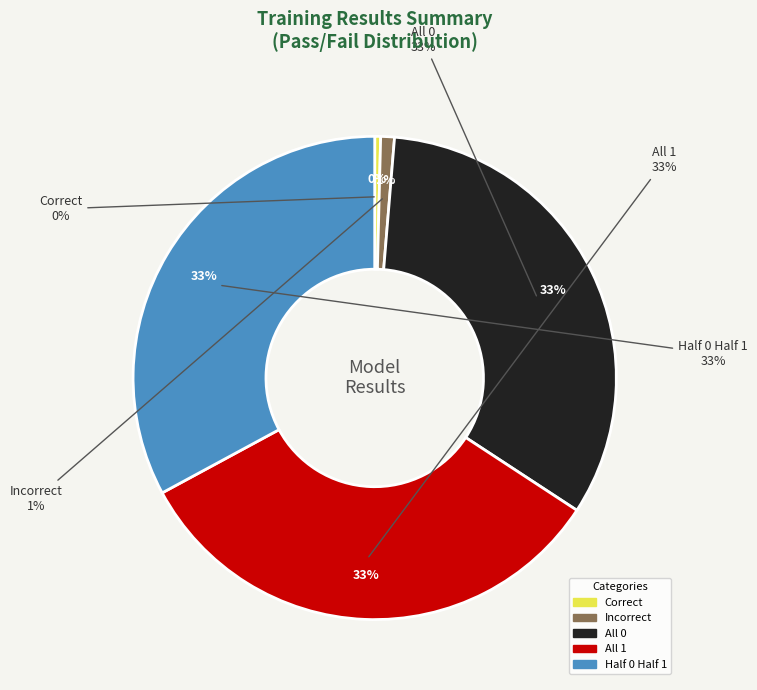

Do Incorrect and Half 0 Half 1 together represent more than half of the pie?

No